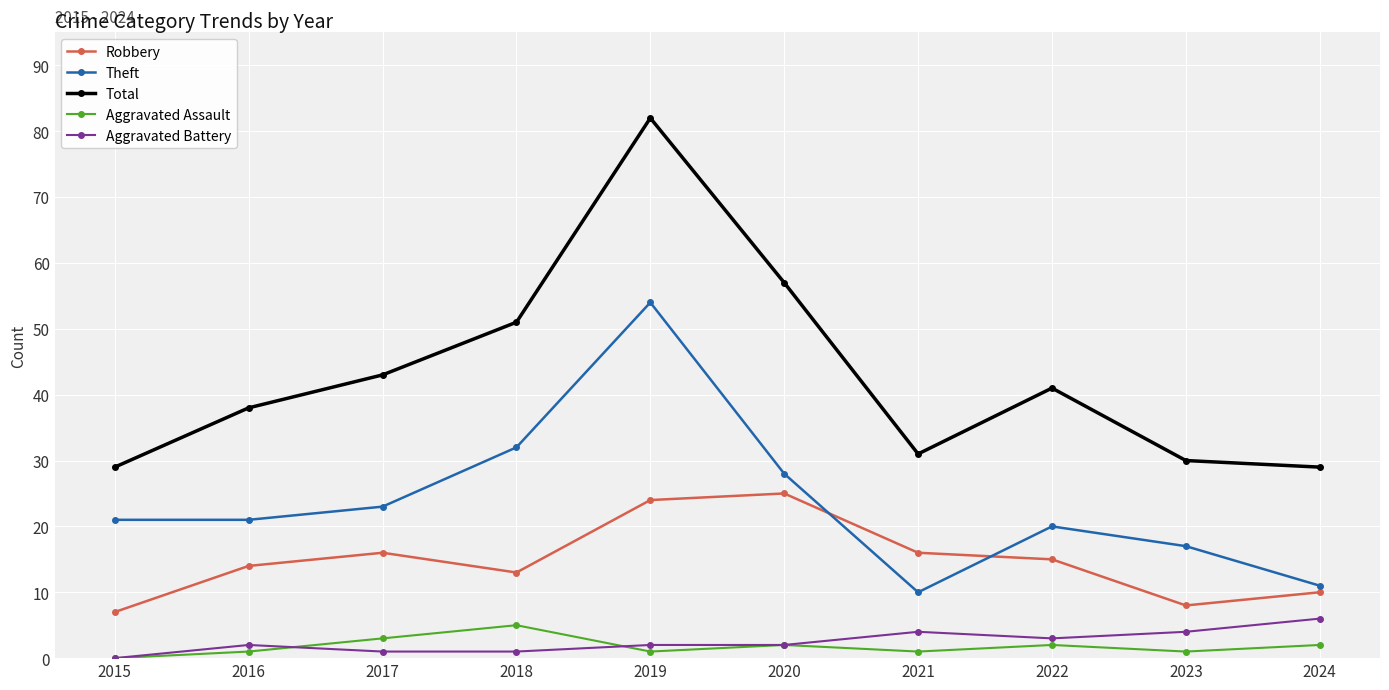

At which label does Theft reach its peak?

2019